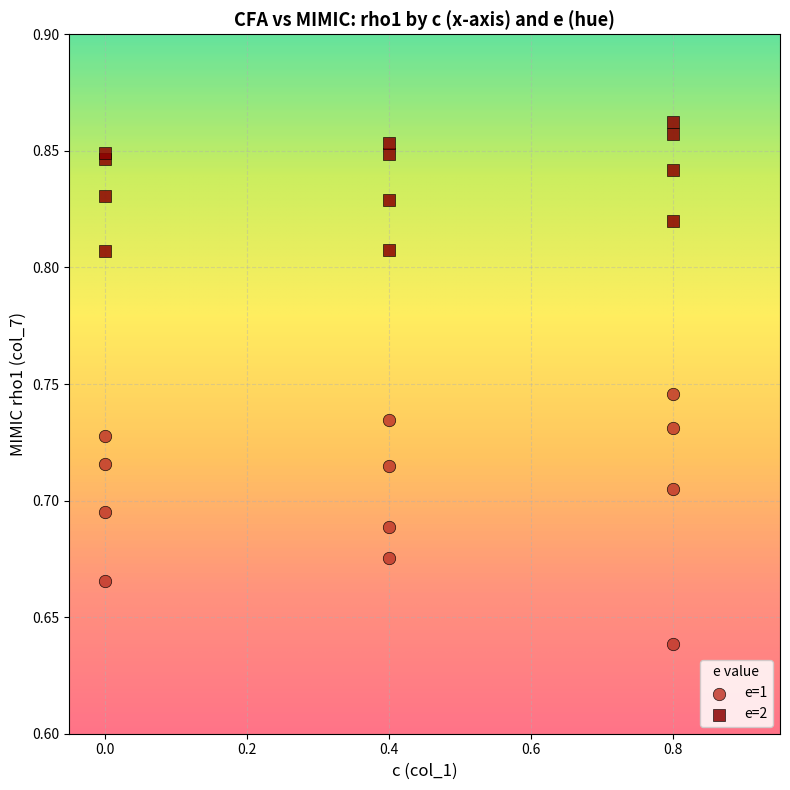

Which series contains the lowest Y value?

e=1